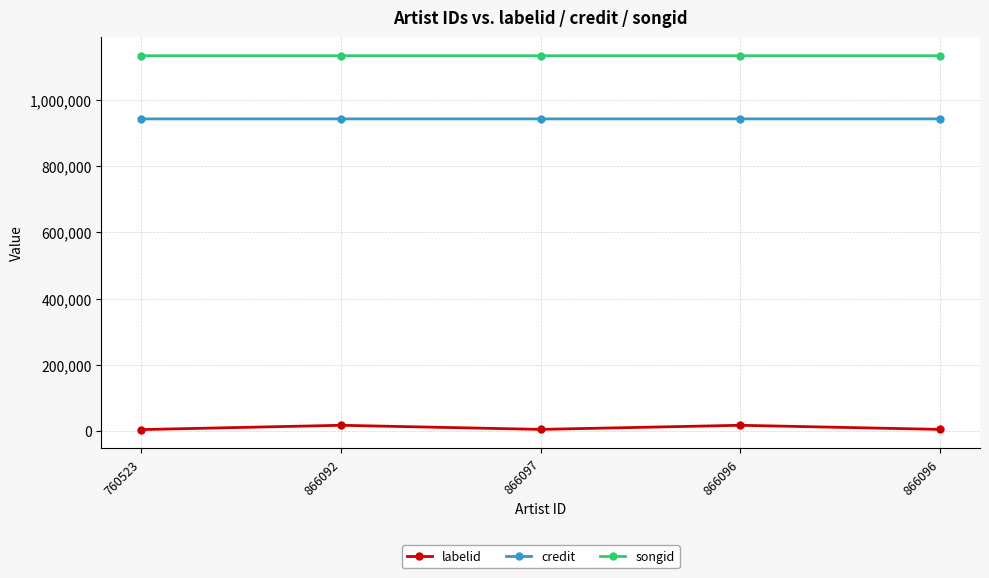

The value of songid at 760523 is 1134926. True or false?

True